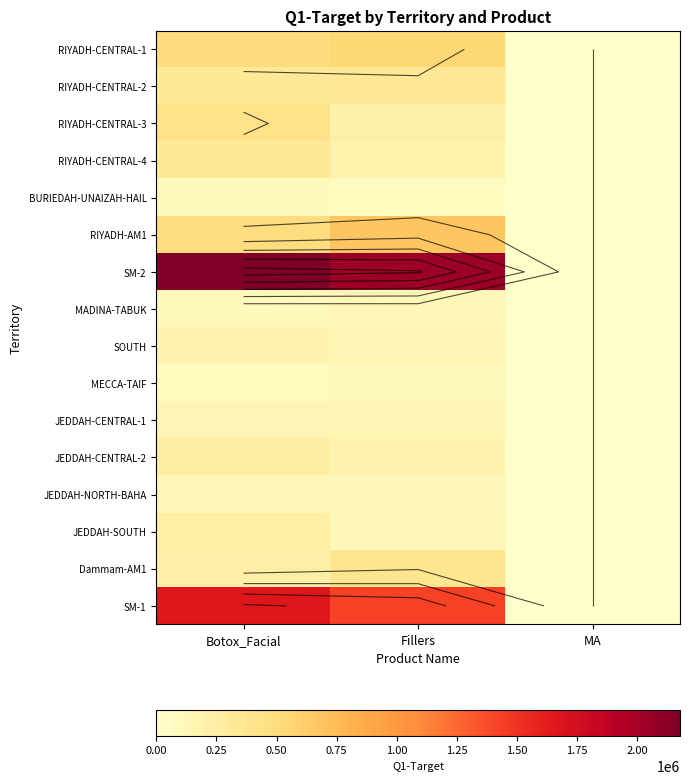

Which category has the highest value in the RIYADH-AM1 series?

Fillers